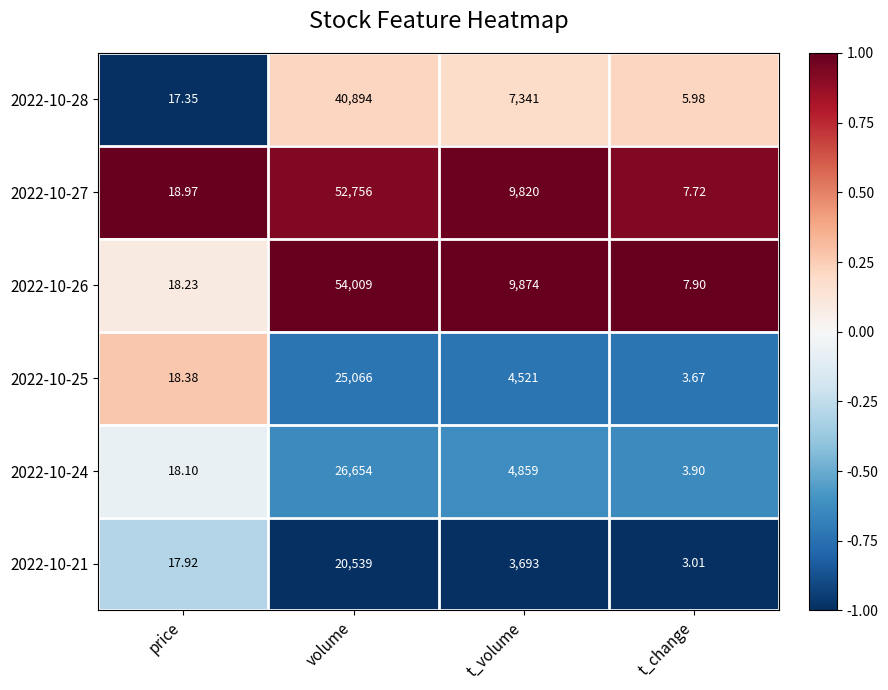

Is the value of 2022-10-26 at t_volume greater than the value of 2022-10-21 at price?

Yes